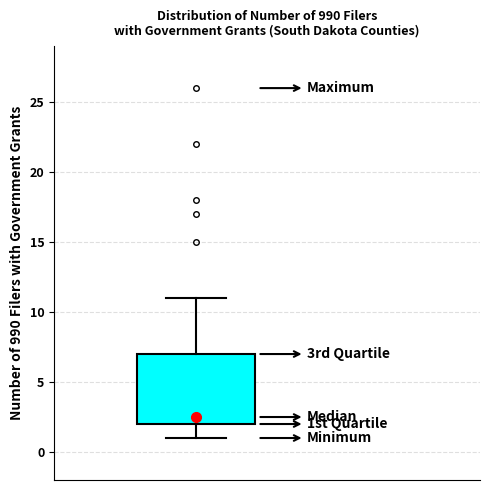

Transcribe this box plot: give where the median line is, the range the box spans, and where the two whiskers end, as read against the y-axis. The values are not printed on the chart, so give them approximately, as read against the axis.

median 2.5, box 2.0 to 7.0, whiskers 1.0 to 11.0